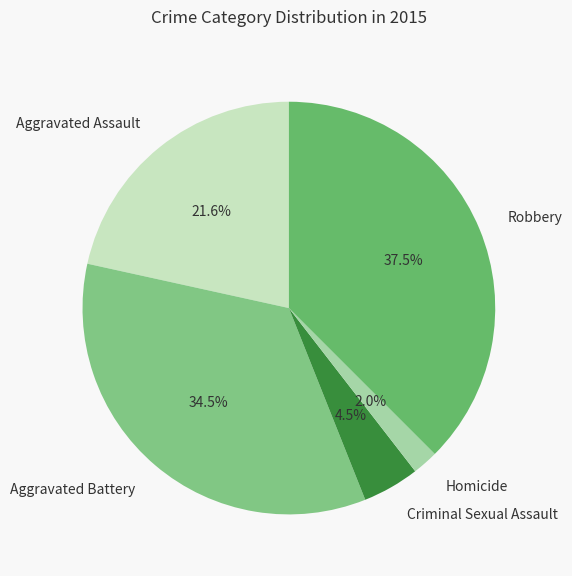

Is there a majority slice in this chart?

No